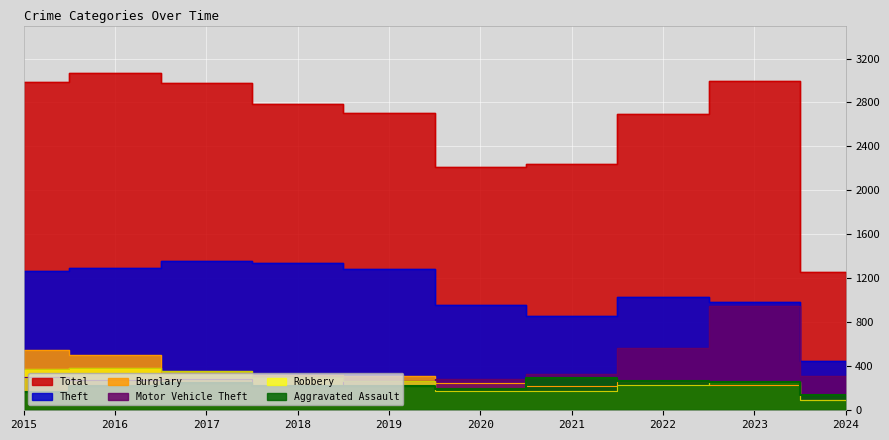

At which category does Motor Vehicle Theft reach its first local peak?

2017